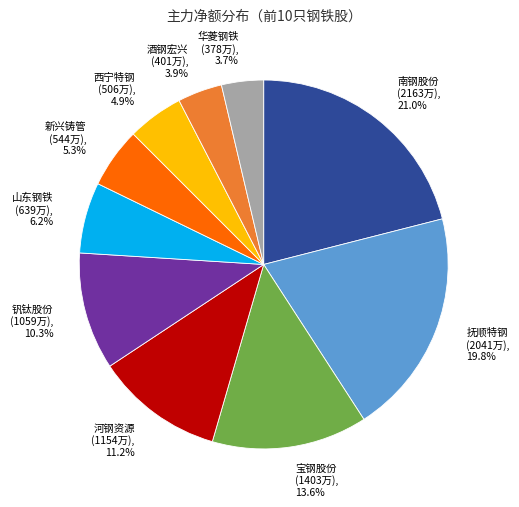

To the nearest percent, what percentage of the pie is 抚顺特钢?

20%